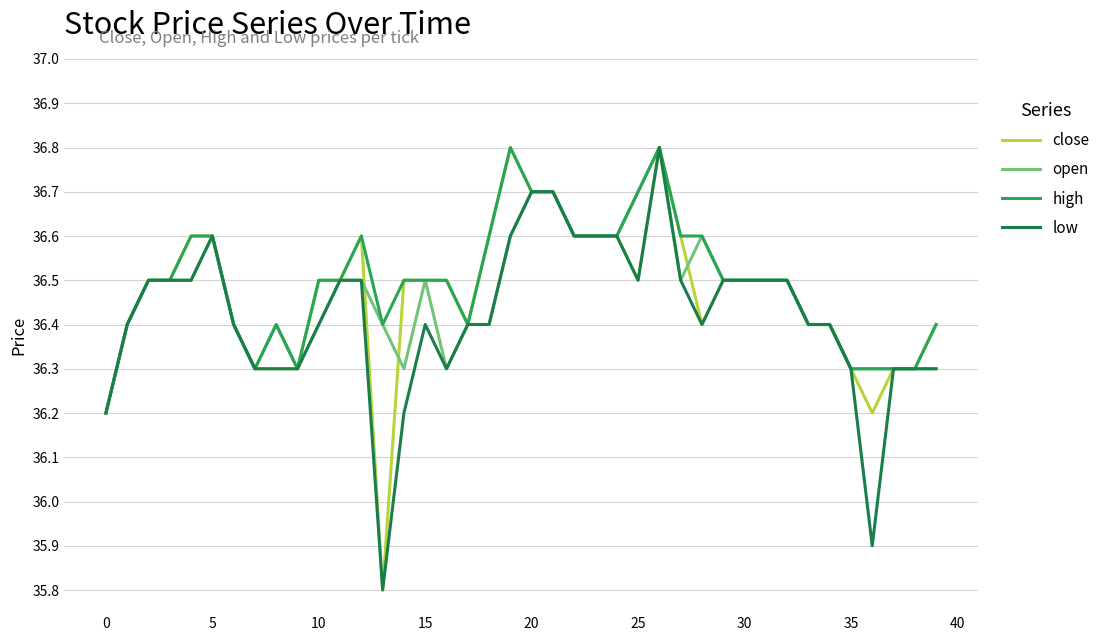

How many lines are shown in the chart?

4